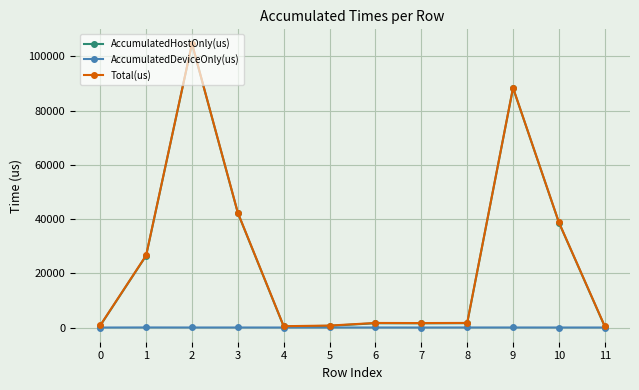

Is it true that Total(us) equals 556.0 at 11?

True